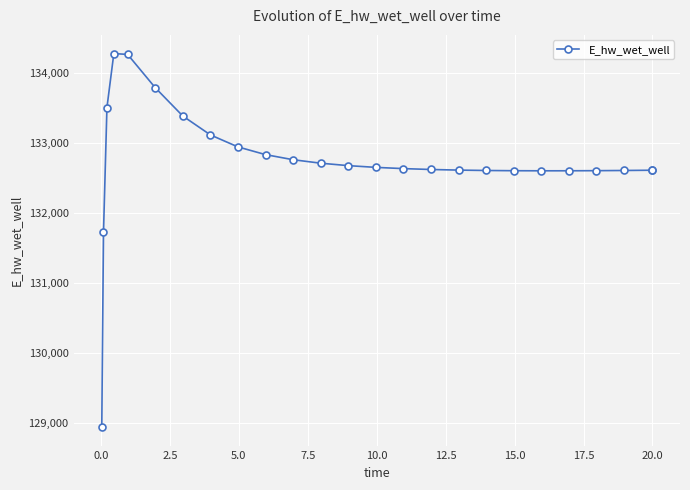

What is the greatest value displayed?

134284.2